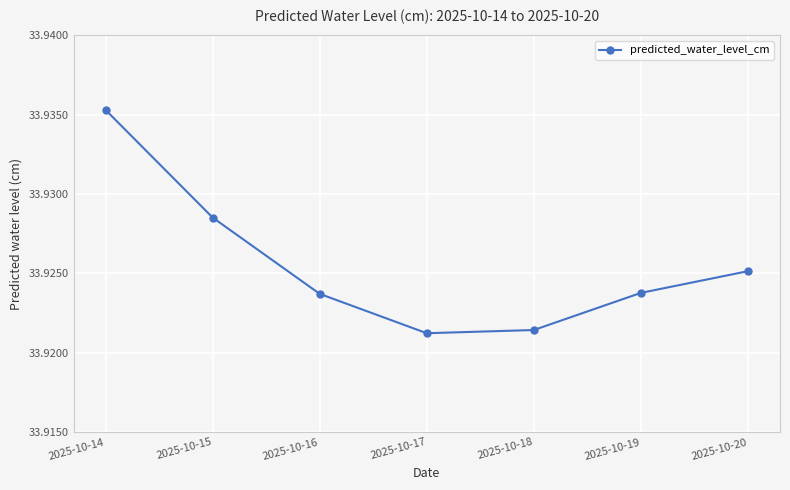

Does the chart have visible grid lines?

Yes